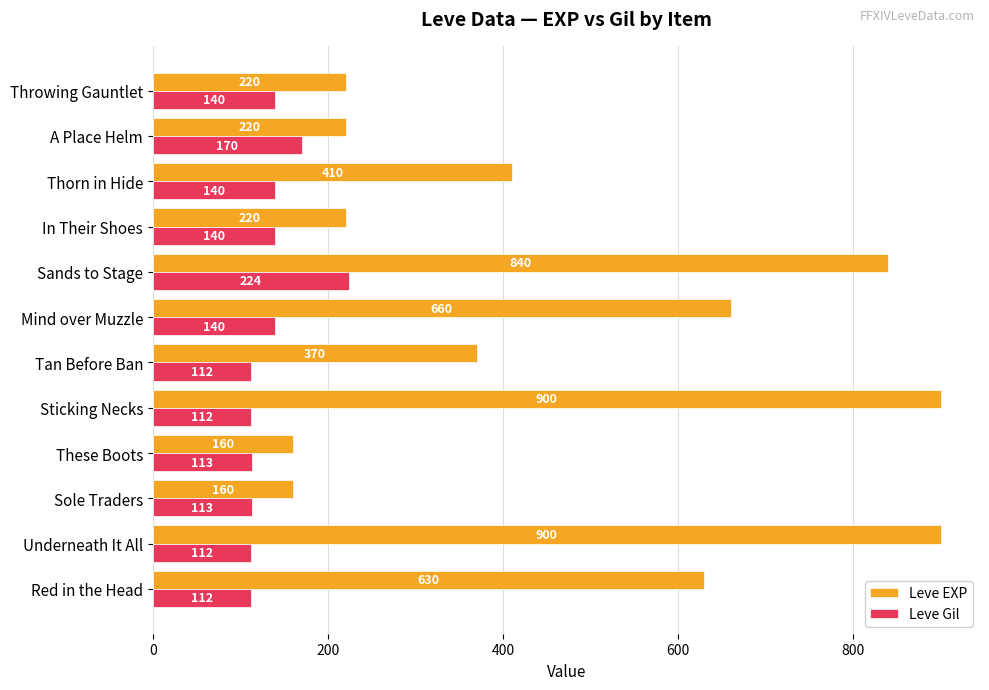

Where is Leve Gil nearest to the value 168?

A Place Helm